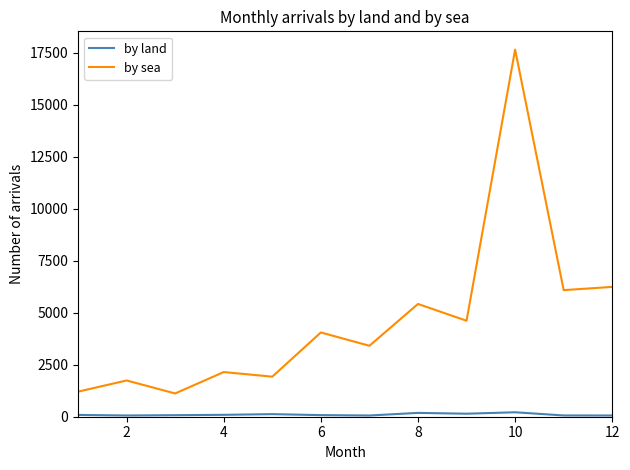

List the series in order of their peak value, lowest first.

by land, by sea